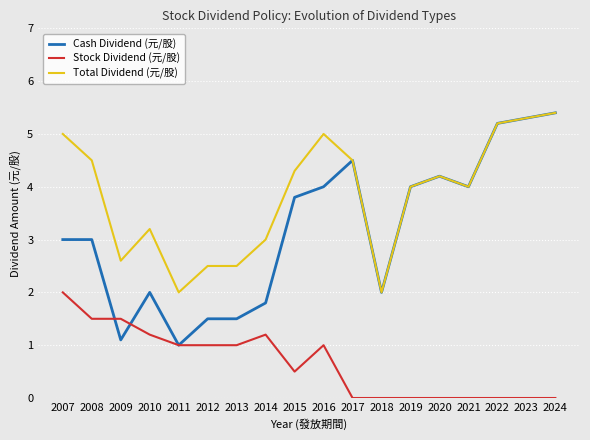

What is the maximum value for Stock Dividend (元/股)?

2.0